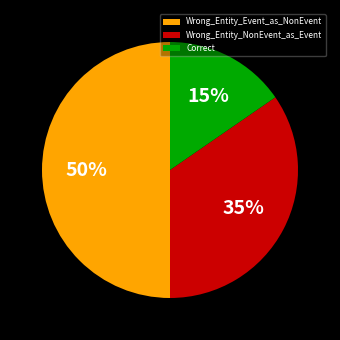

Rank the categories by value from lowest to highest.

Correct, Wrong_Entity_NonEvent_as_Event, Wrong_Entity_Event_as_NonEvent